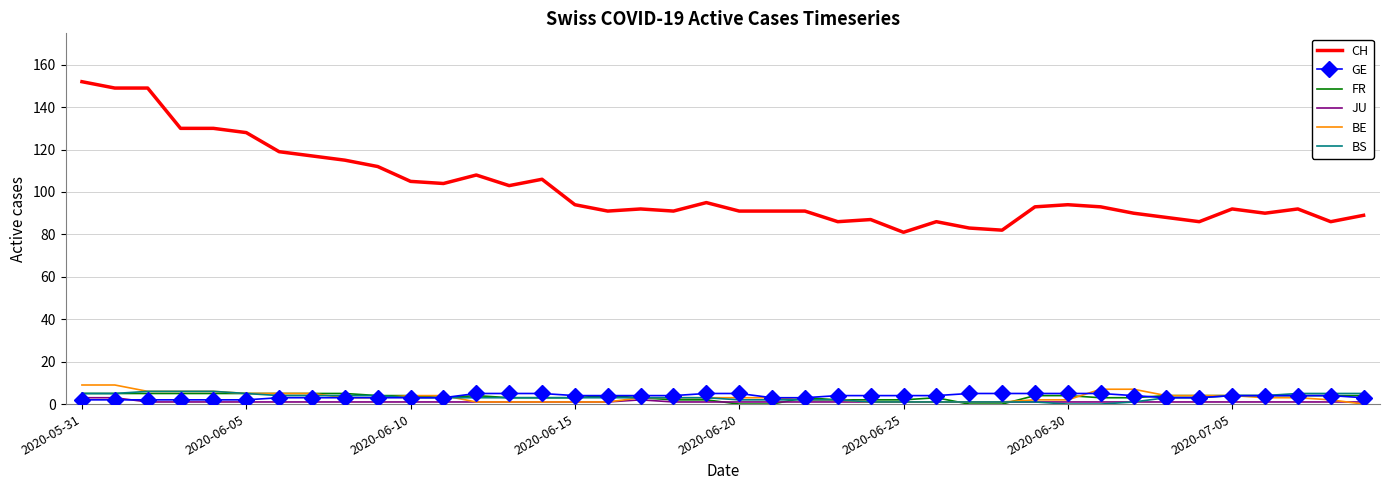

Which series has the widest spread of values?

CH